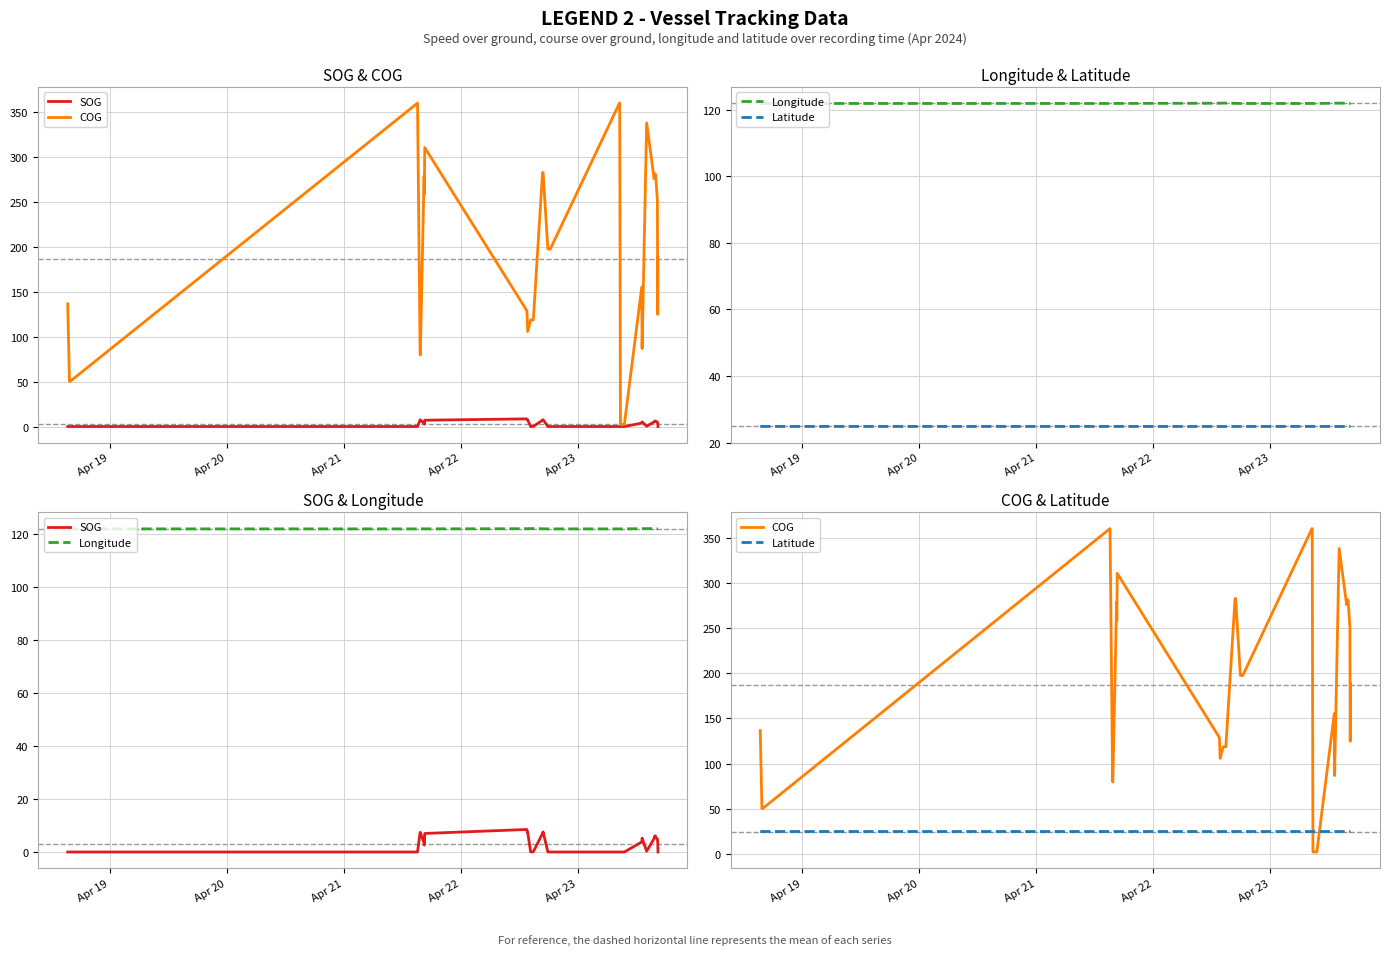

What are all the series names shown in the legend?

SOG, COG, Longitude, Latitude